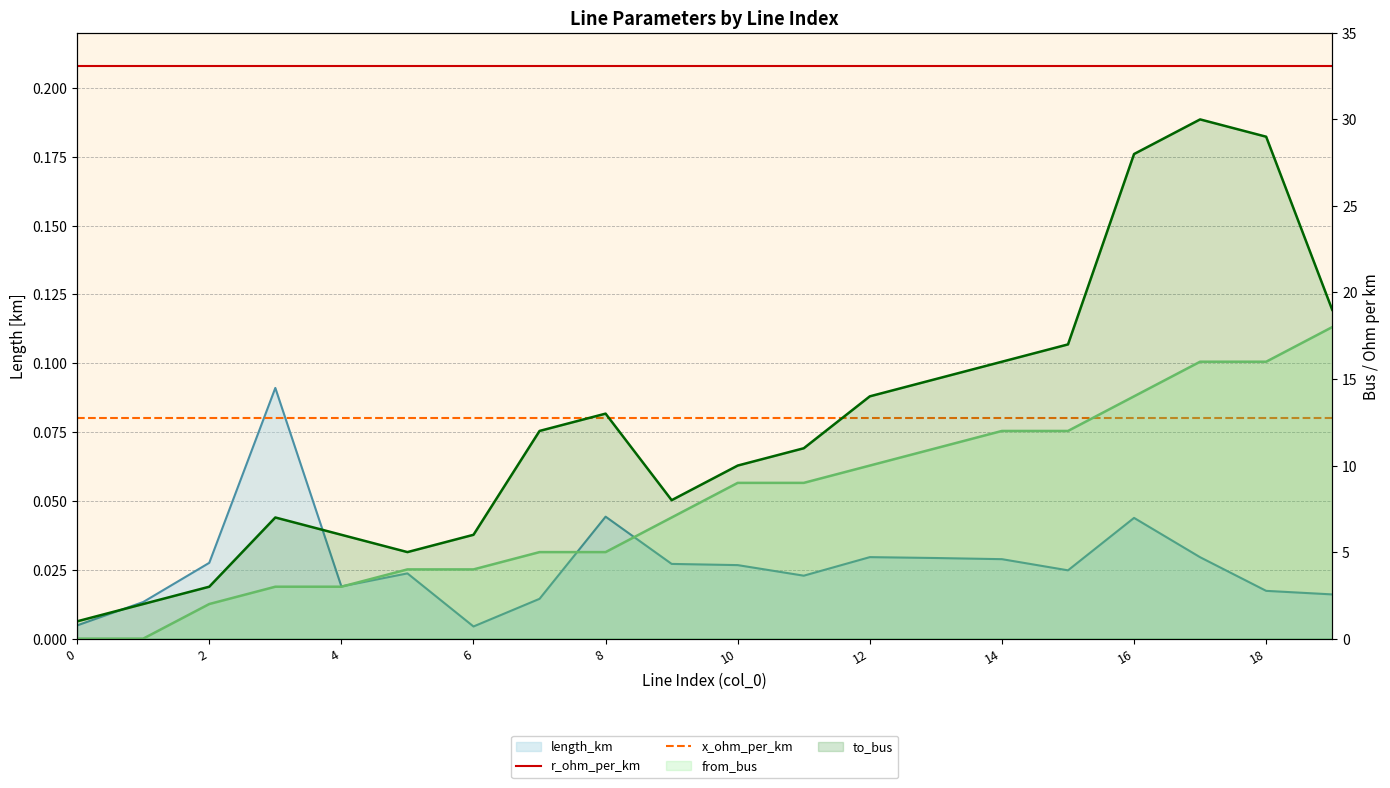

What is the label of the 18th point from the left?

17